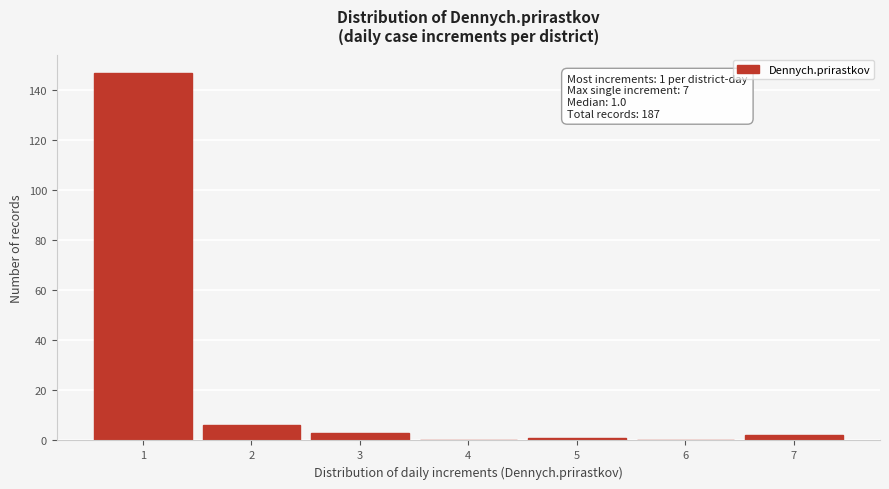

Reading right to left, extract all data points from this chart.

7=2	6=0	5=1	4=0	3=3	2=6	1=147